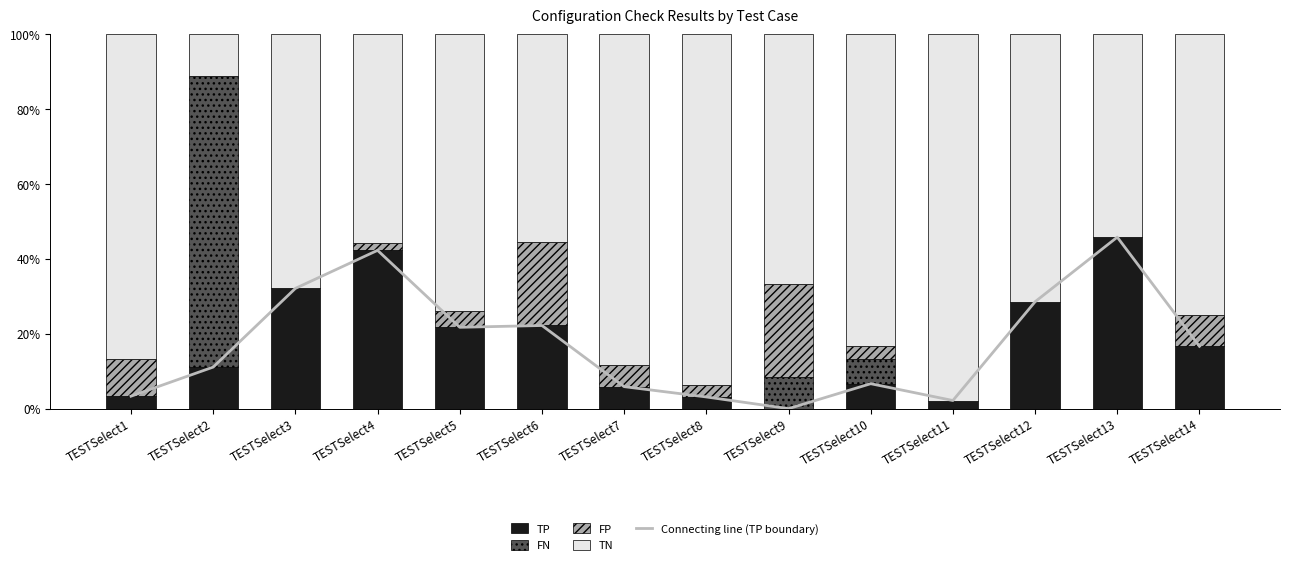

Does the chart contain any negative values?

No